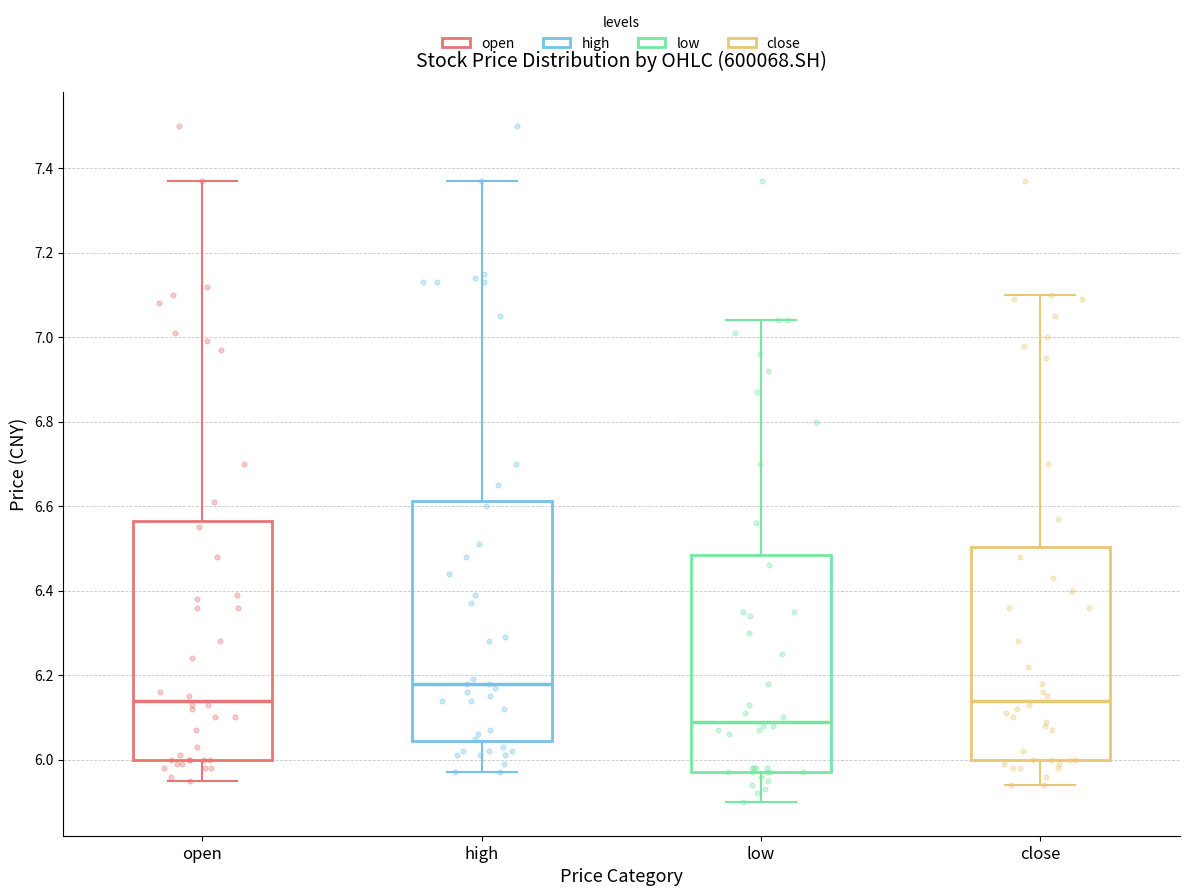

Reading left to right, read every box against the y-axis: the position of its median line, the range the box covers, and the ends of its whiskers. The values are not printed on the chart, so give them approximately, as read against the axis.

open: median 6.14, box 6.00 to 6.56, whiskers 5.96 to 7.38
high: median 6.18, box 6.04 to 6.62, whiskers 5.98 to 7.38
low: median 6.10, box 5.98 to 6.48, whiskers 5.90 to 7.04
close: median 6.14, box 6.00 to 6.50, whiskers 5.94 to 7.10